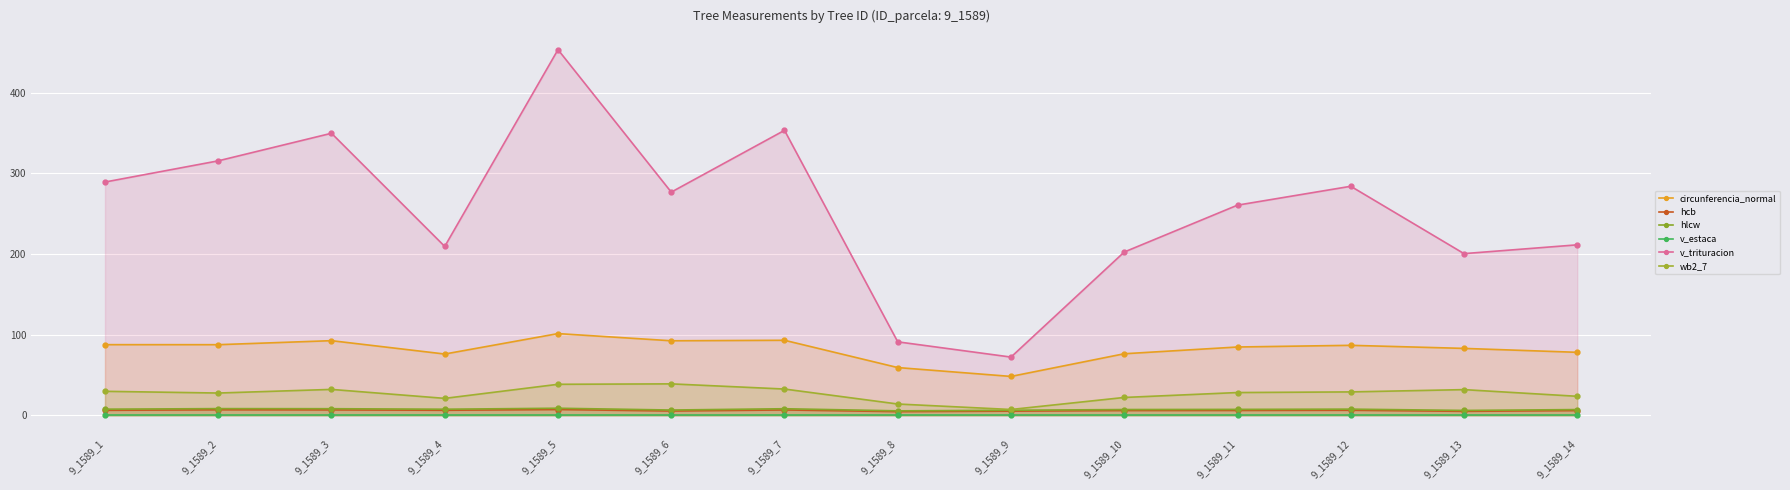

Reading left to right, transcribe all the data shown in this chart.

circunferencia_normal: 9_1589_1=87.5	9_1589_2=87.5	9_1589_3=92.5	9_1589_4=75.9	9_1589_5=101.3	9_1589_6=92.4	9_1589_7=93.0	9_1589_8=59.1	9_1589_9=48.1	9_1589_10=76.3	9_1589_11=84.7	9_1589_12=86.7	9_1589_13=82.9	9_1589_14=78.0
hcb: 9_1589_1=6.1	9_1589_2=6.7	9_1589_3=6.6	9_1589_4=6.2	9_1589_5=7.1	9_1589_6=5.2	9_1589_7=6.6	9_1589_8=4.4	9_1589_9=5.1	9_1589_10=5.8	9_1589_11=5.9	9_1589_12=6.2	9_1589_13=4.8	9_1589_14=5.8
hlcw: 9_1589_1=7.5	9_1589_2=8.2	9_1589_3=8.1	9_1589_4=7.5	9_1589_5=8.7	9_1589_6=6.5	9_1589_7=8.1	9_1589_8=5.4	9_1589_9=6.2	9_1589_10=7.1	9_1589_11=7.2	9_1589_12=7.6	9_1589_13=6.0	9_1589_14=7.0
v_estaca: 9_1589_1=0.0	9_1589_2=0.0	9_1589_3=0.0	9_1589_4=0.0	9_1589_5=0.0	9_1589_6=0.0	9_1589_7=0.0	9_1589_8=0.0	9_1589_9=0.0	9_1589_10=0.0	9_1589_11=0.0	9_1589_12=0.0	9_1589_13=0.0	9_1589_14=0.0
v_trituracion: 9_1589_1=289.3	9_1589_2=315.6	9_1589_3=349.8	9_1589_4=209.4	9_1589_5=453.5	9_1589_6=276.8	9_1589_7=353.4	9_1589_8=91.0	9_1589_9=72.1	9_1589_10=202.5	9_1589_11=260.6	9_1589_12=284.0	9_1589_13=200.5	9_1589_14=211.4
wb2_7: 9_1589_1=29.7	9_1589_2=27.5	9_1589_3=32.0	9_1589_4=20.9	9_1589_5=38.4	9_1589_6=38.9	9_1589_7=32.5	9_1589_8=13.9	9_1589_9=7.1	9_1589_10=22.1	9_1589_11=28.1	9_1589_12=28.9	9_1589_13=31.8	9_1589_14=23.5